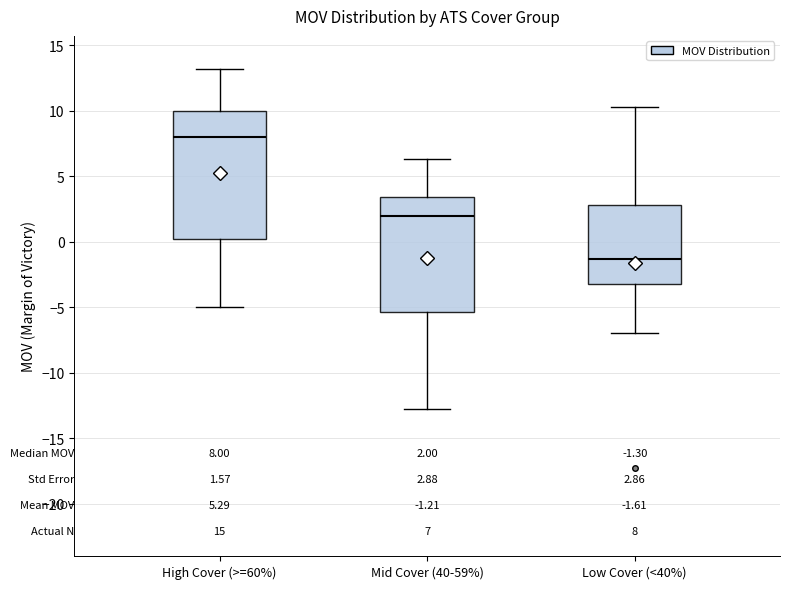

Which box has the highest median line?

High Cover (>=60%)